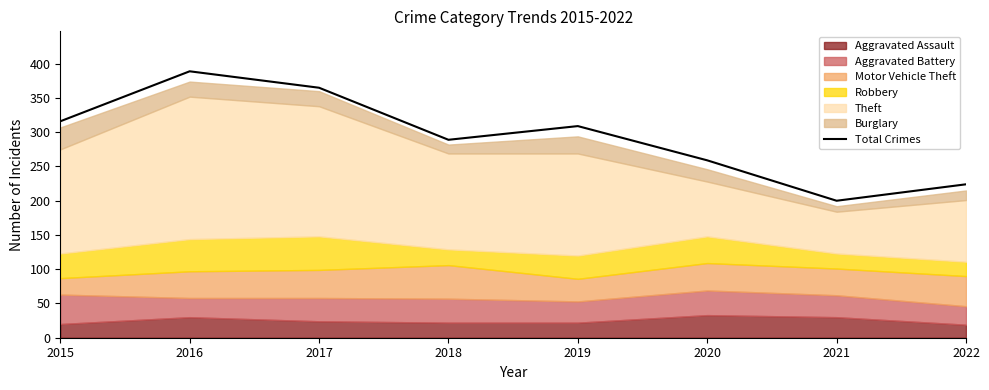

What is the ratio of the value at 2021 to the value at 2018?

0.7